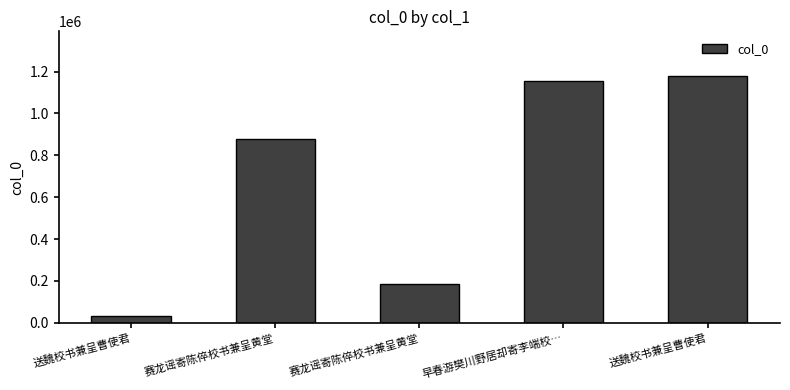

Is it true that the value at 早春游樊川野居却寄李端校… is 1153964?

True